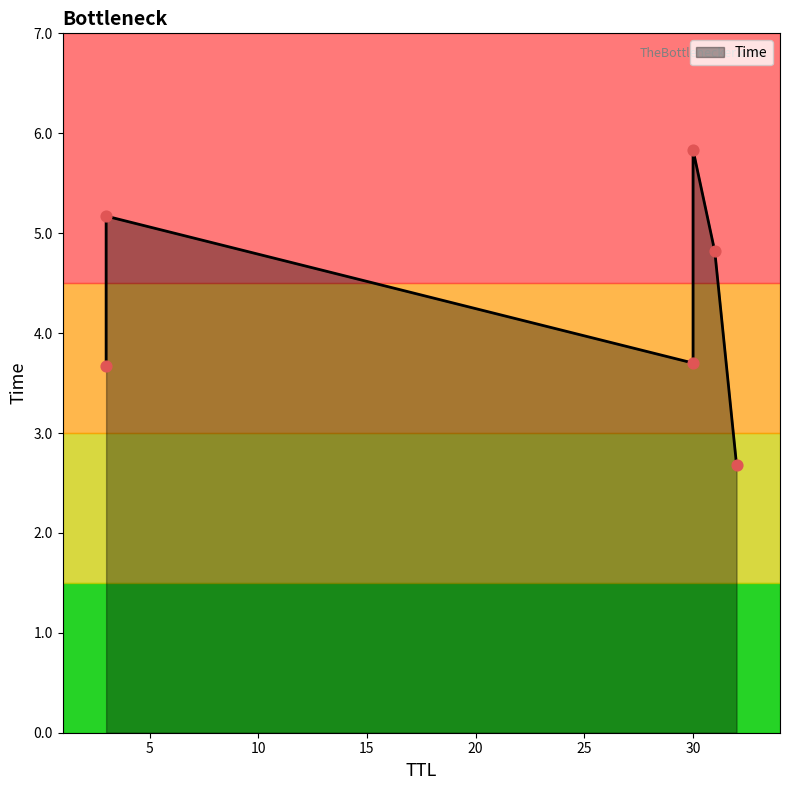

Approximately how many times larger is the value at 30 compared to 3?

0.7